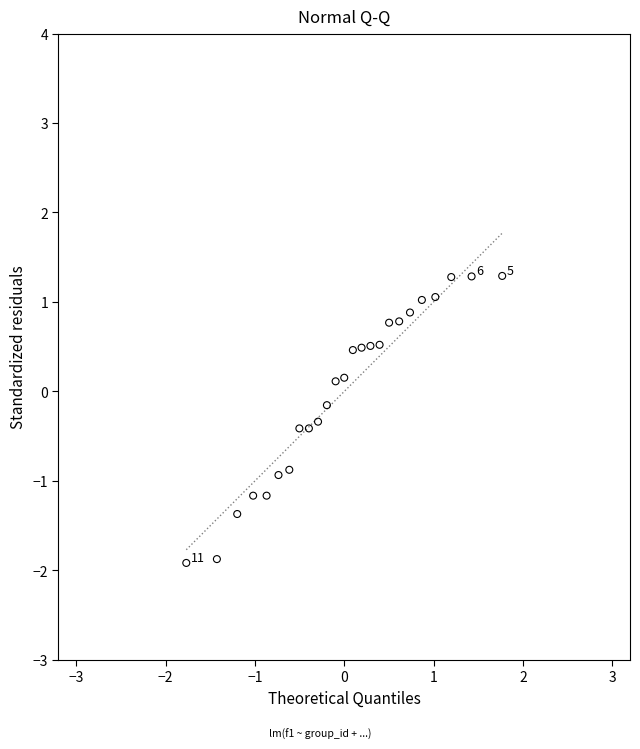

What is the range of Y values (max minus min)?

3.2